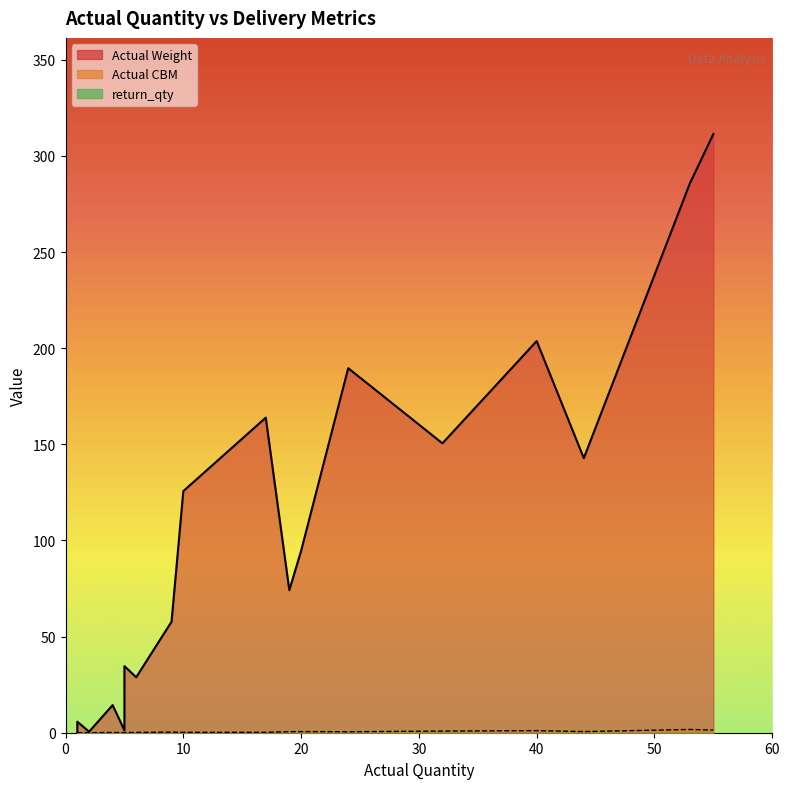

Does the chart have visible grid lines?

No